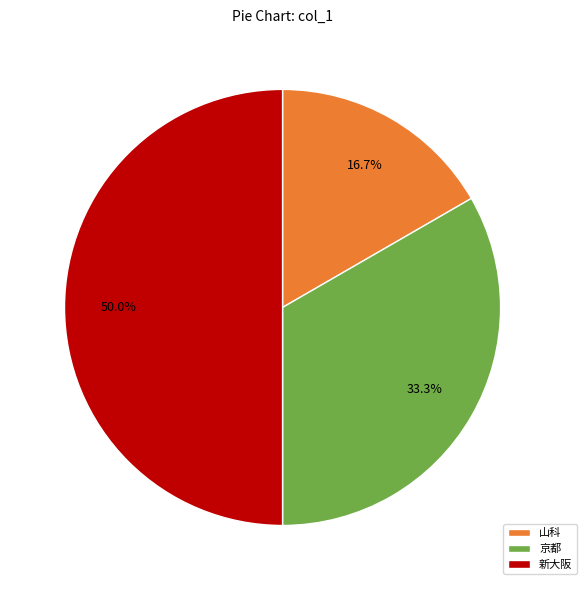

Which slice is the largest?

新大阪